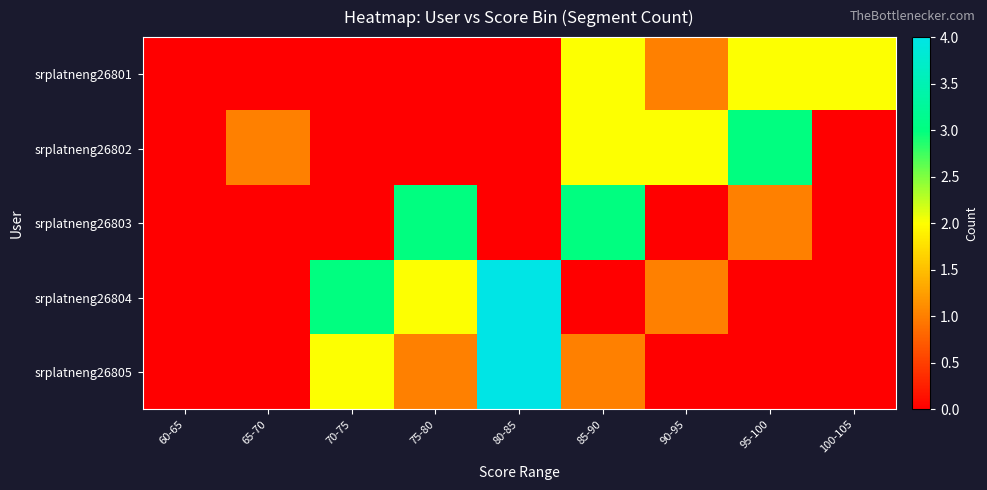

At which category does the chart reach its peak across all series?

80-85